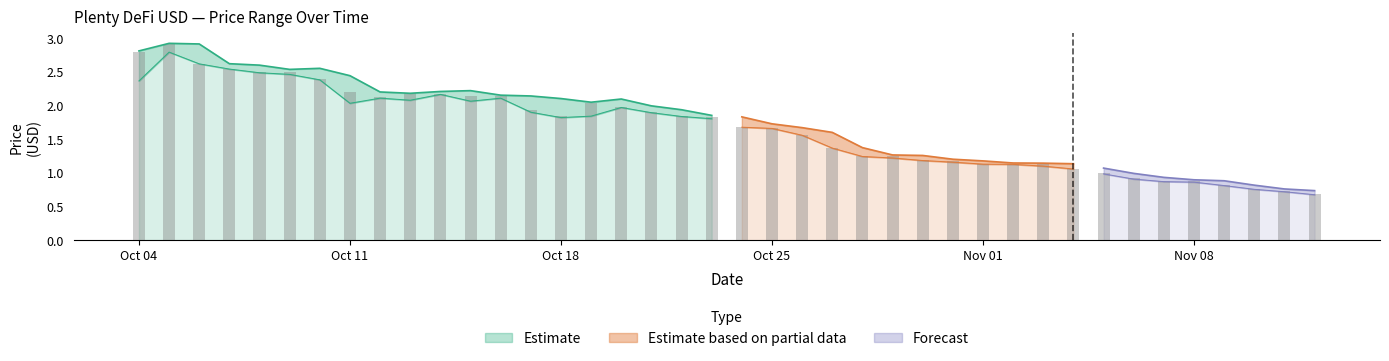

How many data points in High are above 1?

33